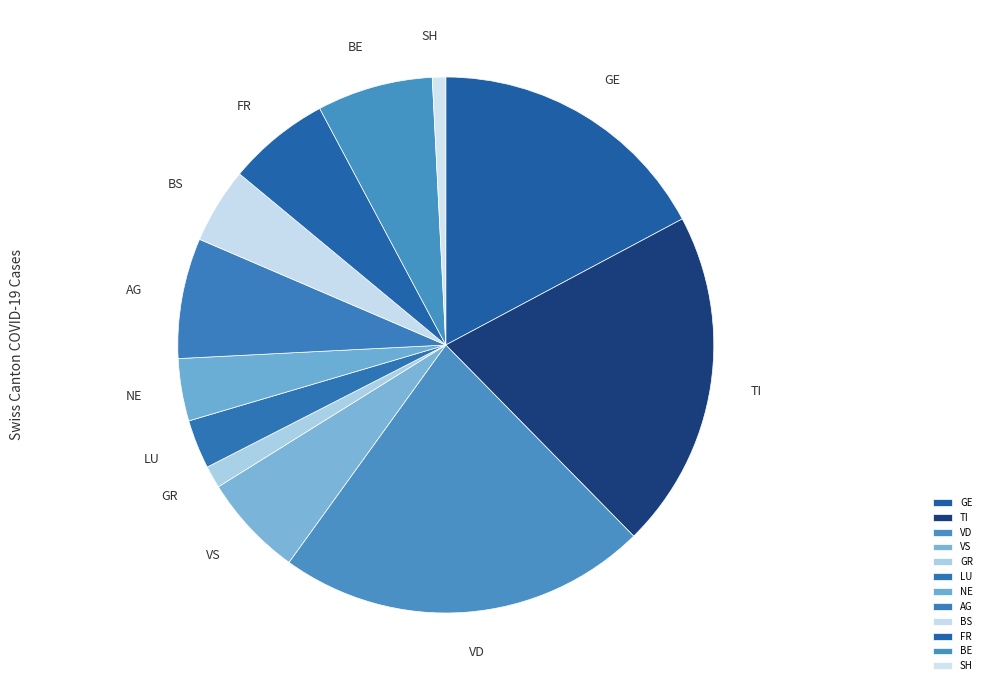

Which category has the smallest portion of the pie?

SH